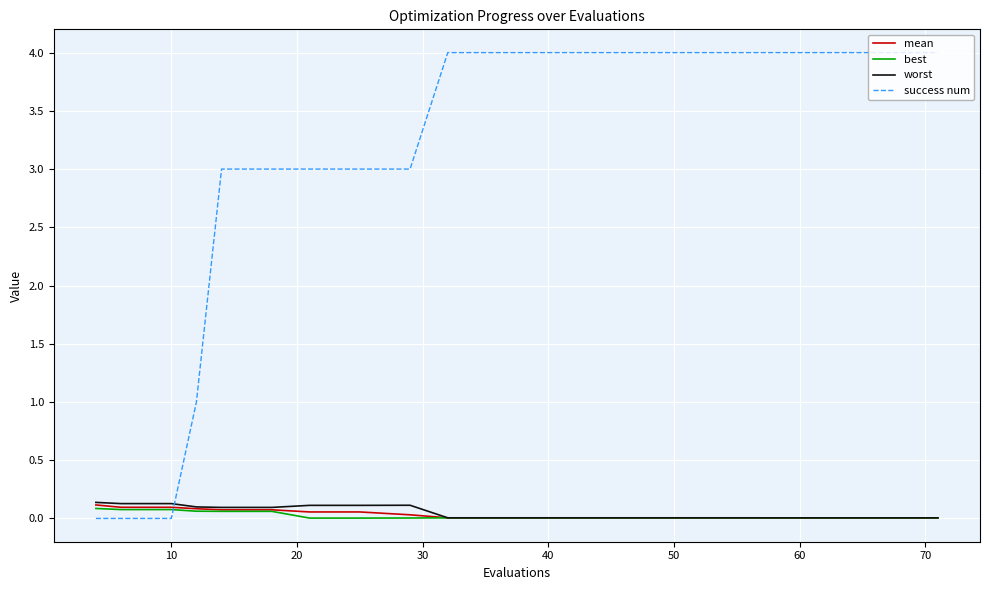

What is the maximum value shown in the chart?

4.0